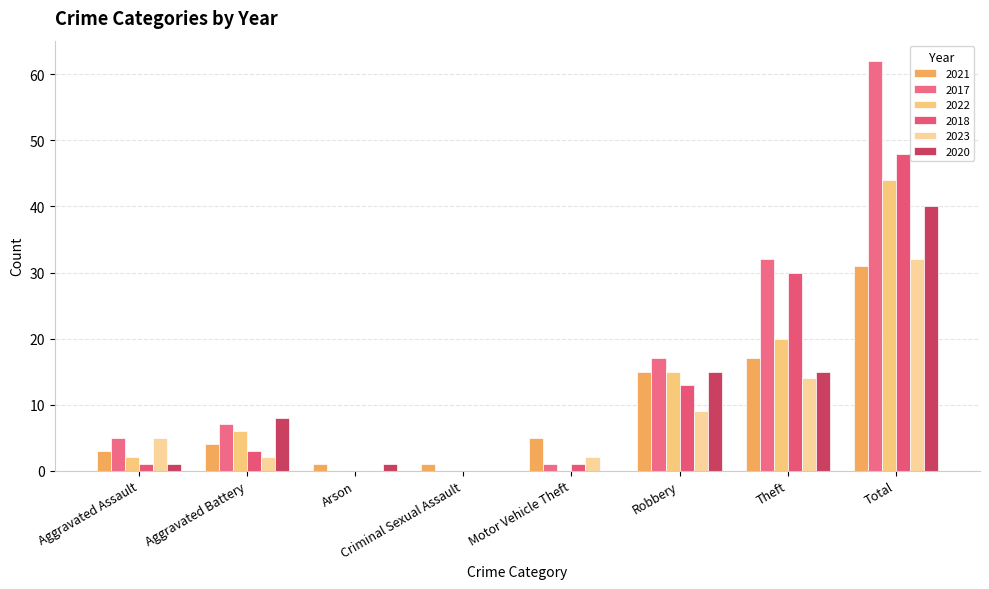

Which series has the largest range (max minus min)?

2017